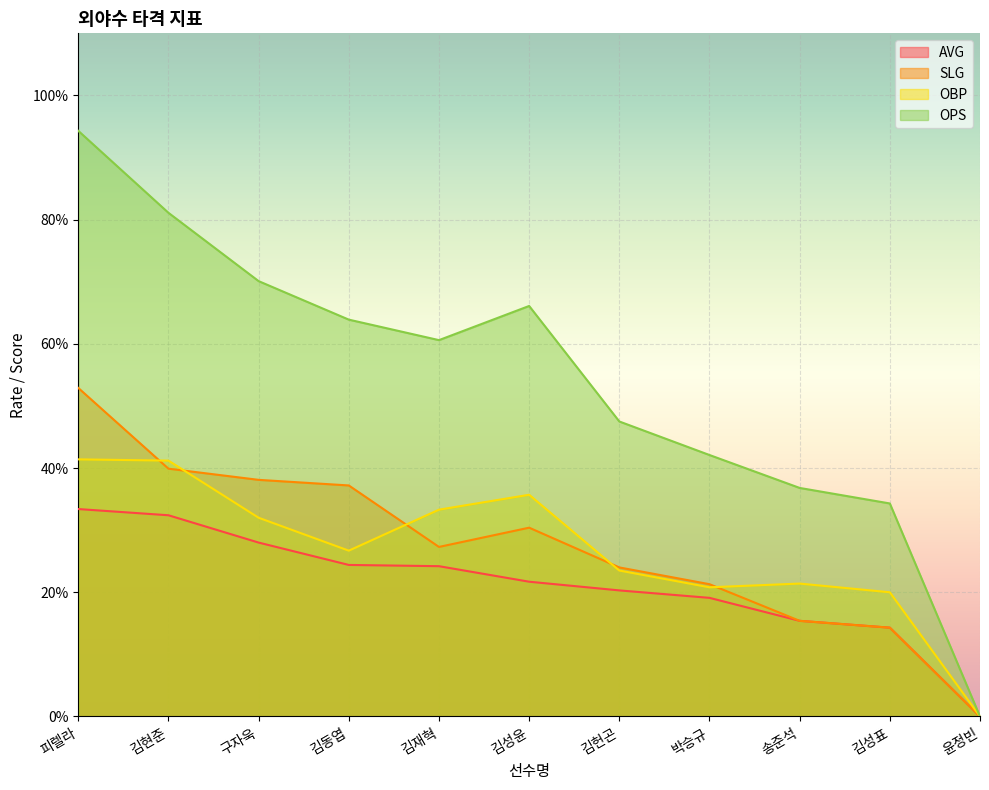

What are all the series names shown in the legend?

AVG, SLG, OBP, OPS